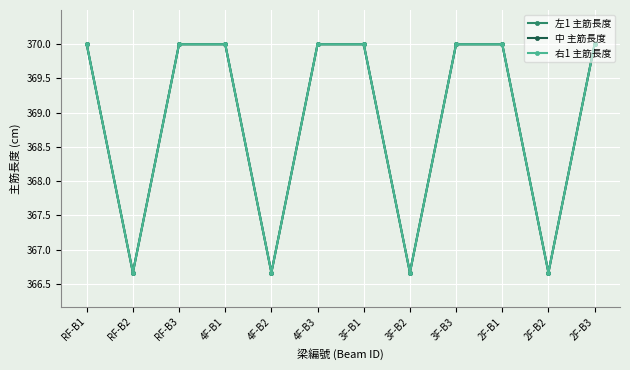

At RF-B2, list the series in order from smallest to largest.

左1 主筋長度, 中 主筋長度, 右1 主筋長度